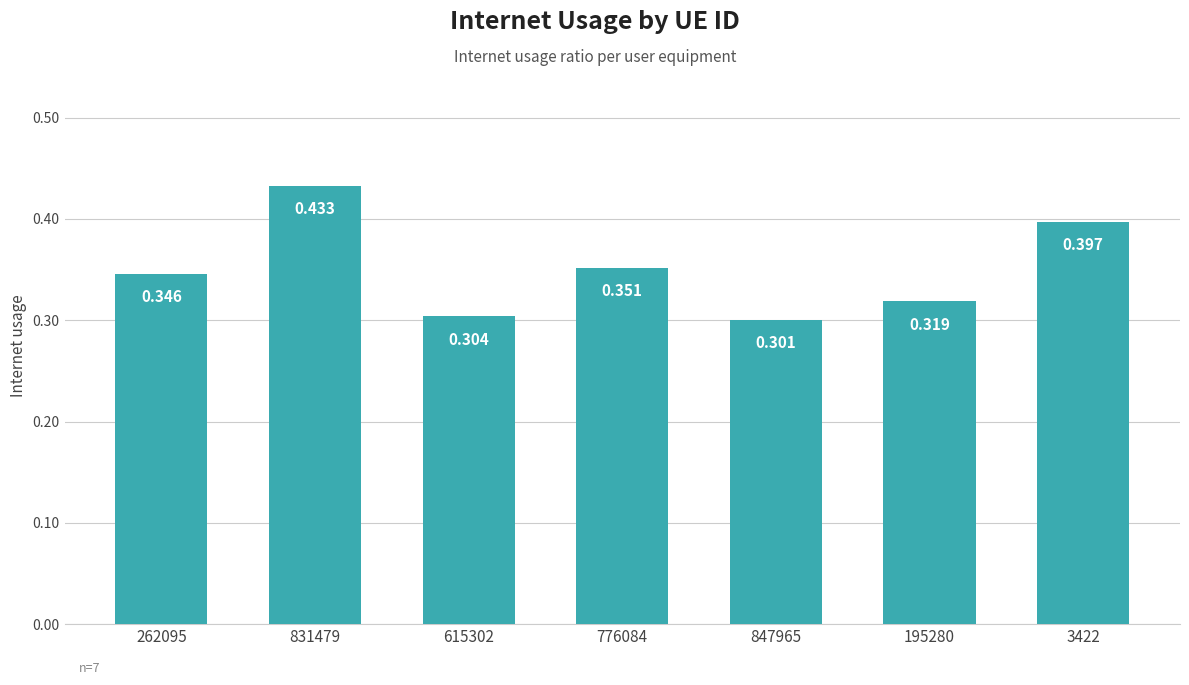

The value at 847965 is 0.3. True or false?

True